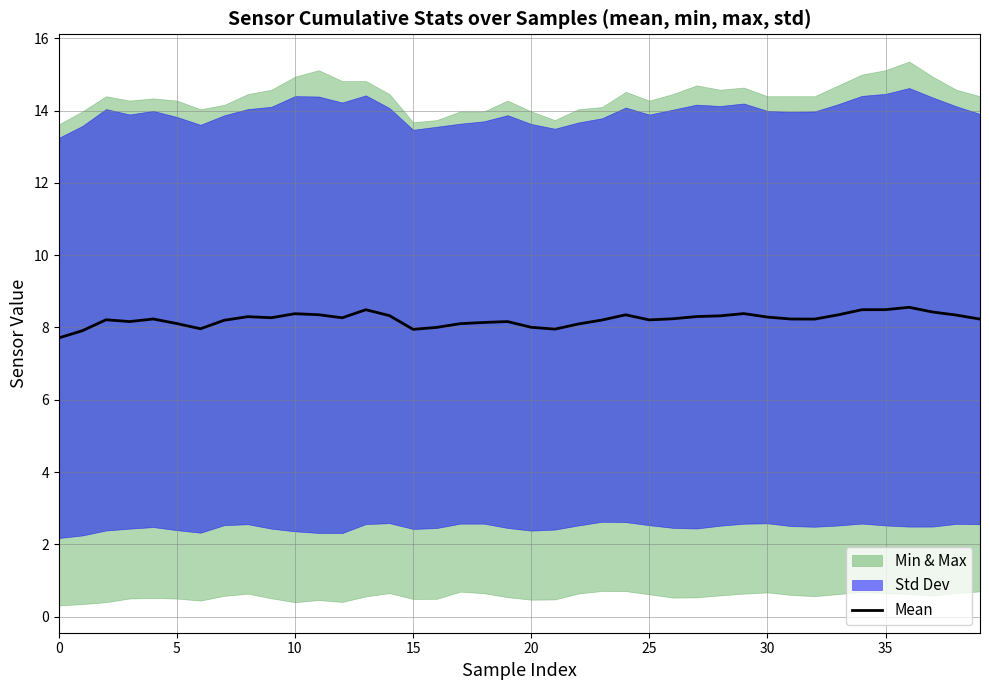

Is it true that the value at 23 is 8.2?

True